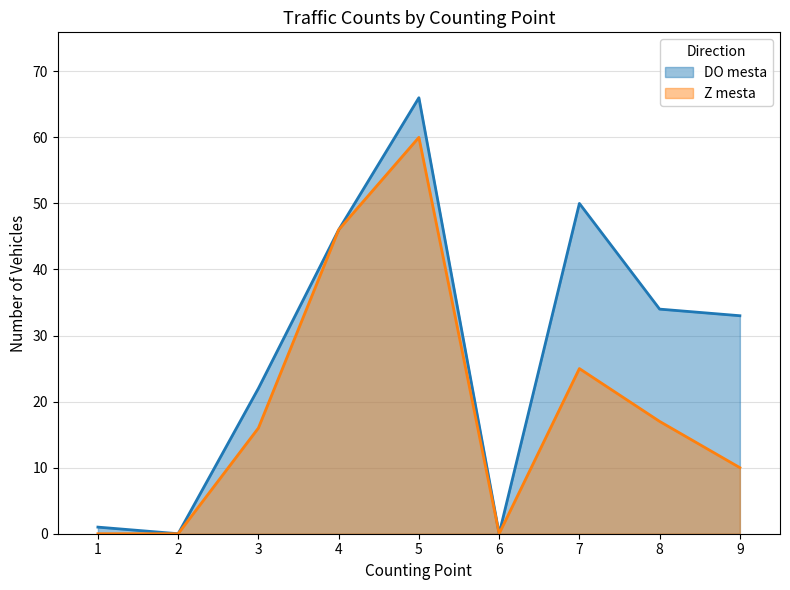

True or false: Z mesta and DO mesta intersect in this chart.

False